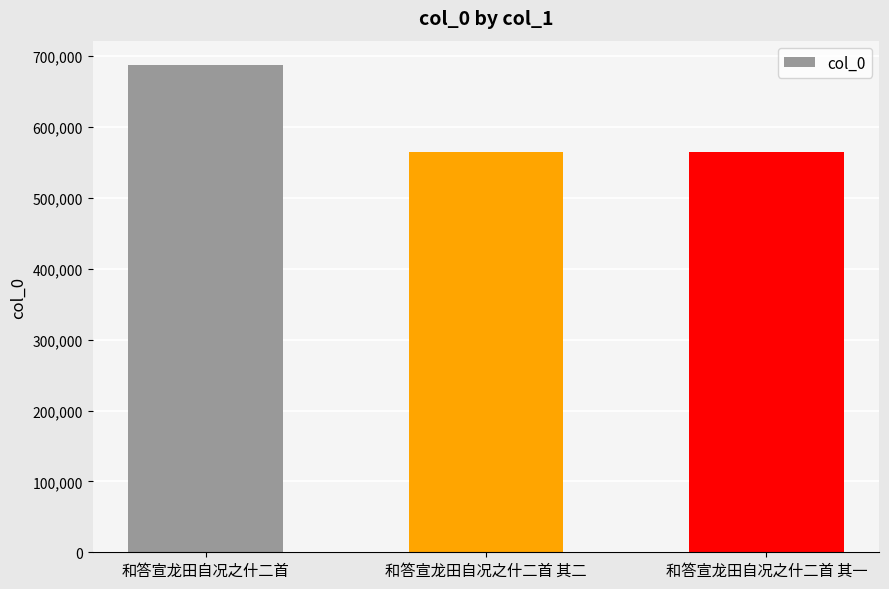

Read the value at 和答宣龙田自况之什二首 其一.

564469